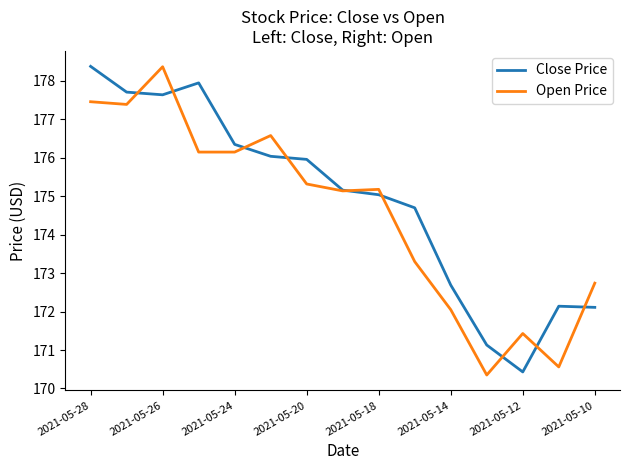

What is the greatest value displayed?

178.4